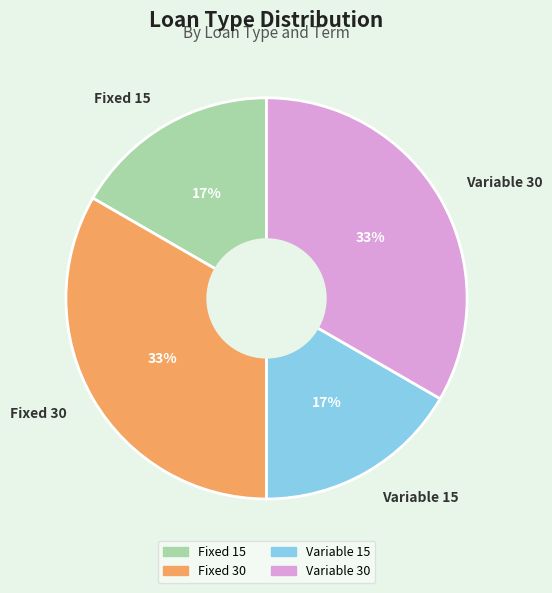

Is it true that Fixed 15 is 17% of the pie?

True